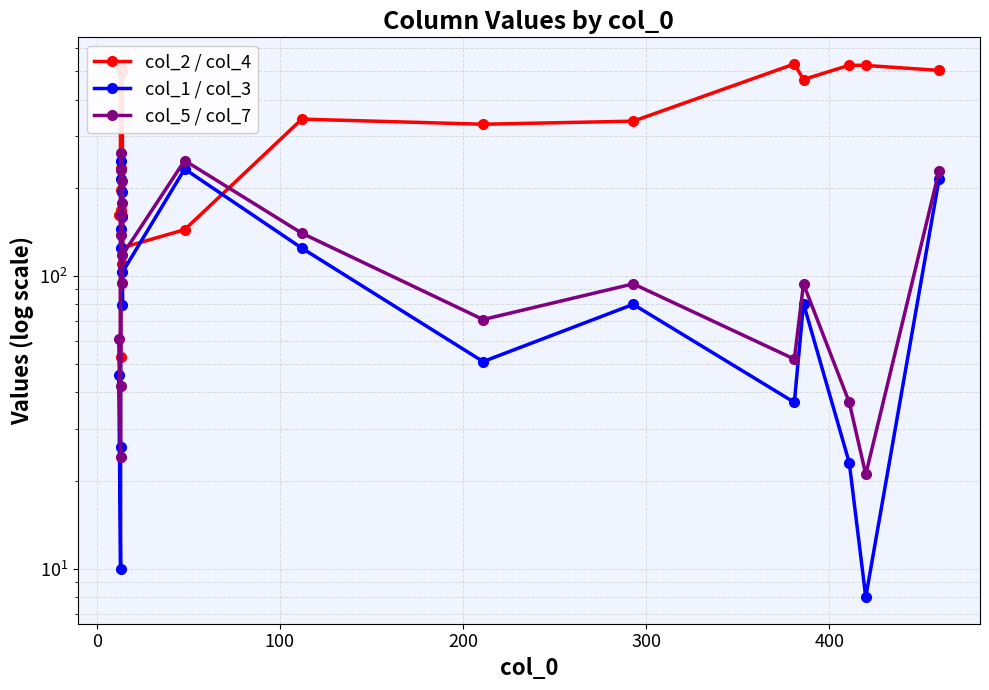

True or false: col_1 / col_3 has a value of 207.4 at 200.

False